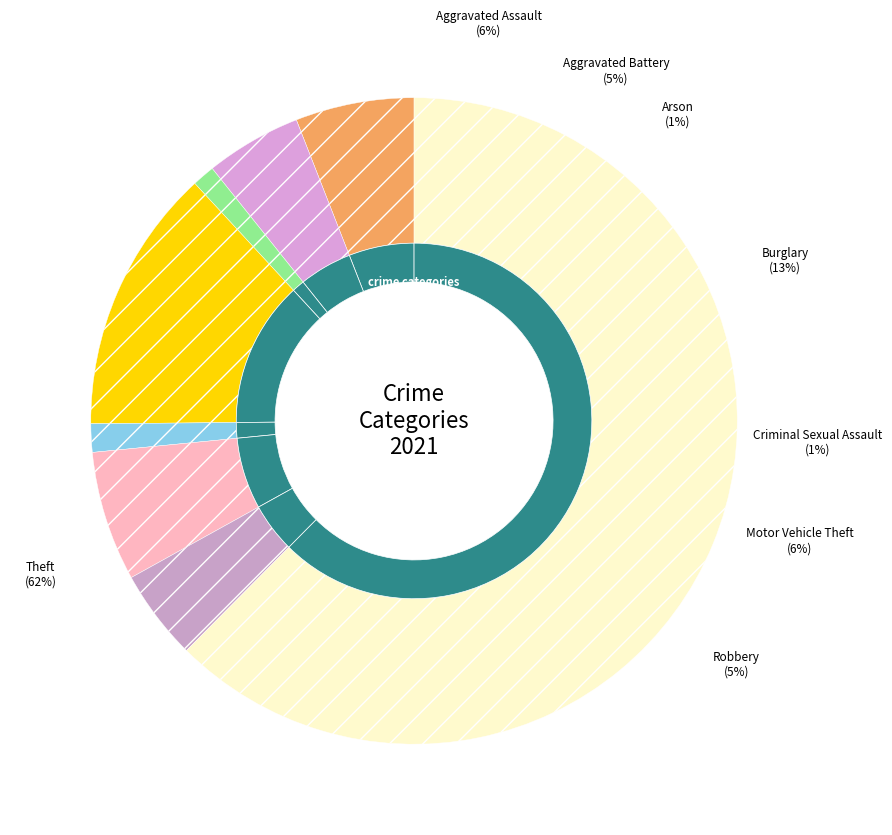

Does any single category account for the majority?

Yes